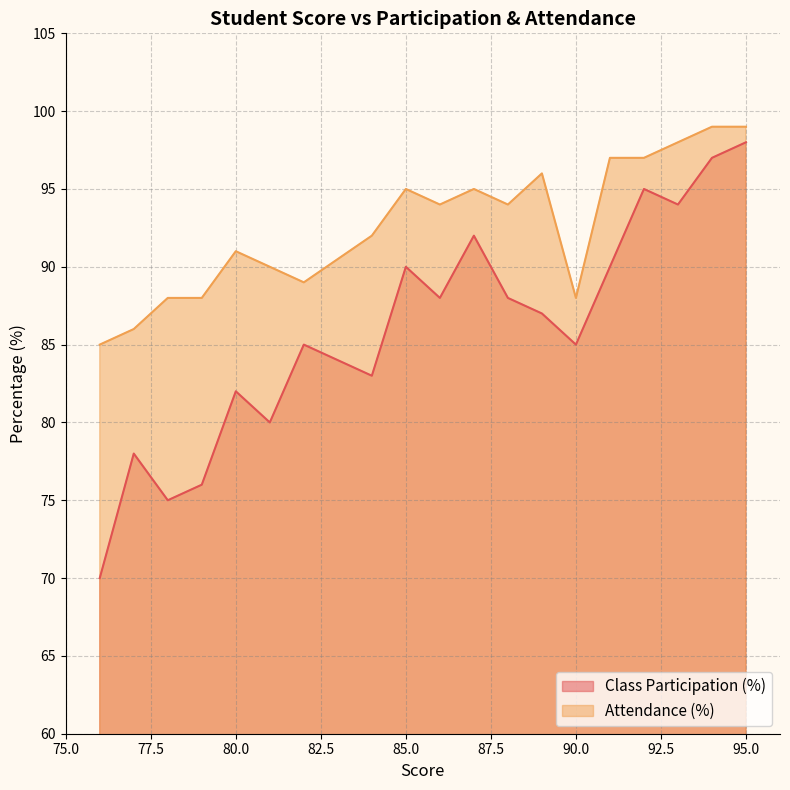

Where is the first local minimum for Attendance (%)?

82